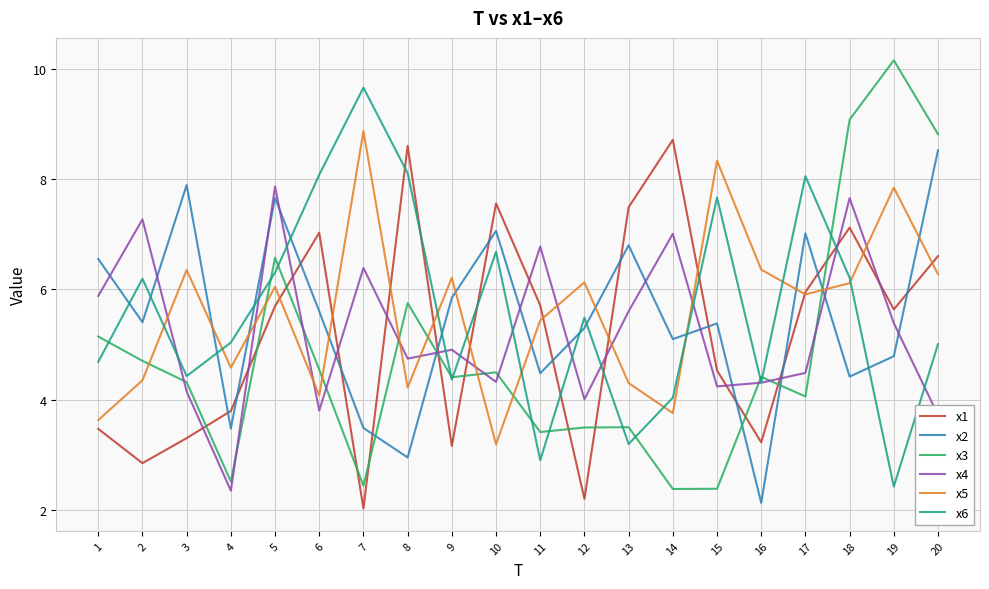

What are all the series names shown in the legend?

x1, x2, x3, x4, x5, x6